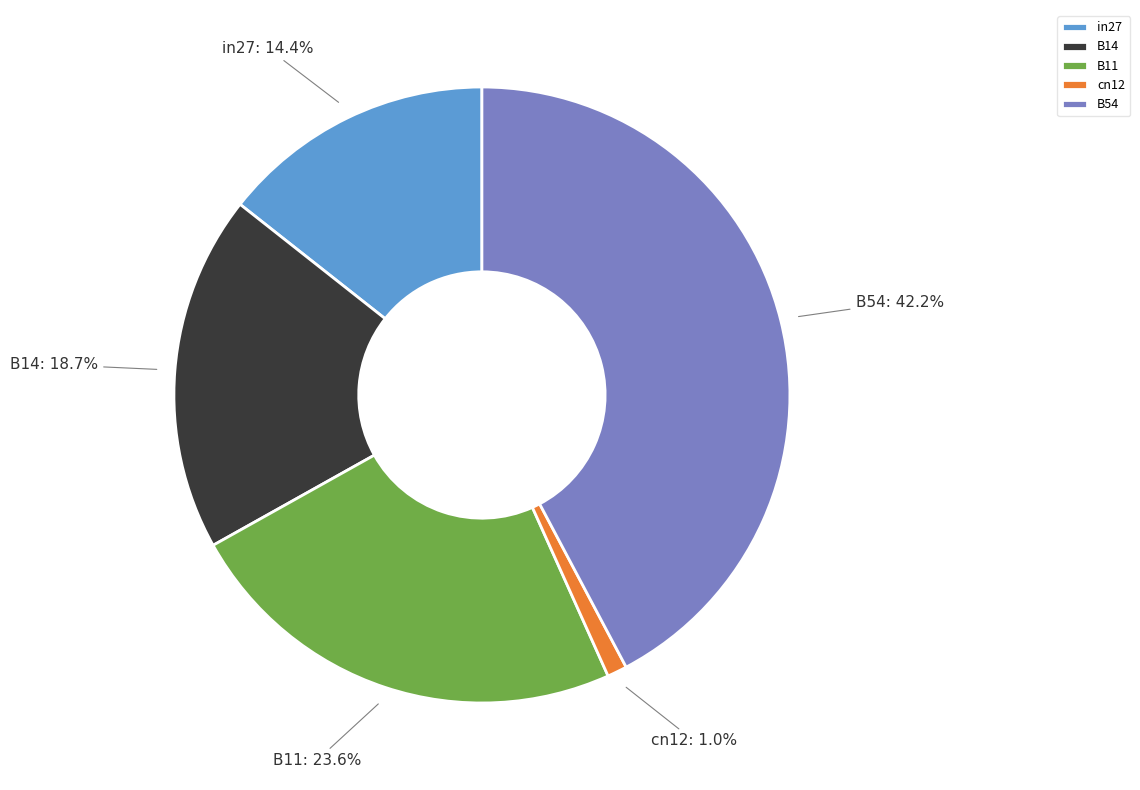

Which category has the biggest portion of the pie?

B54